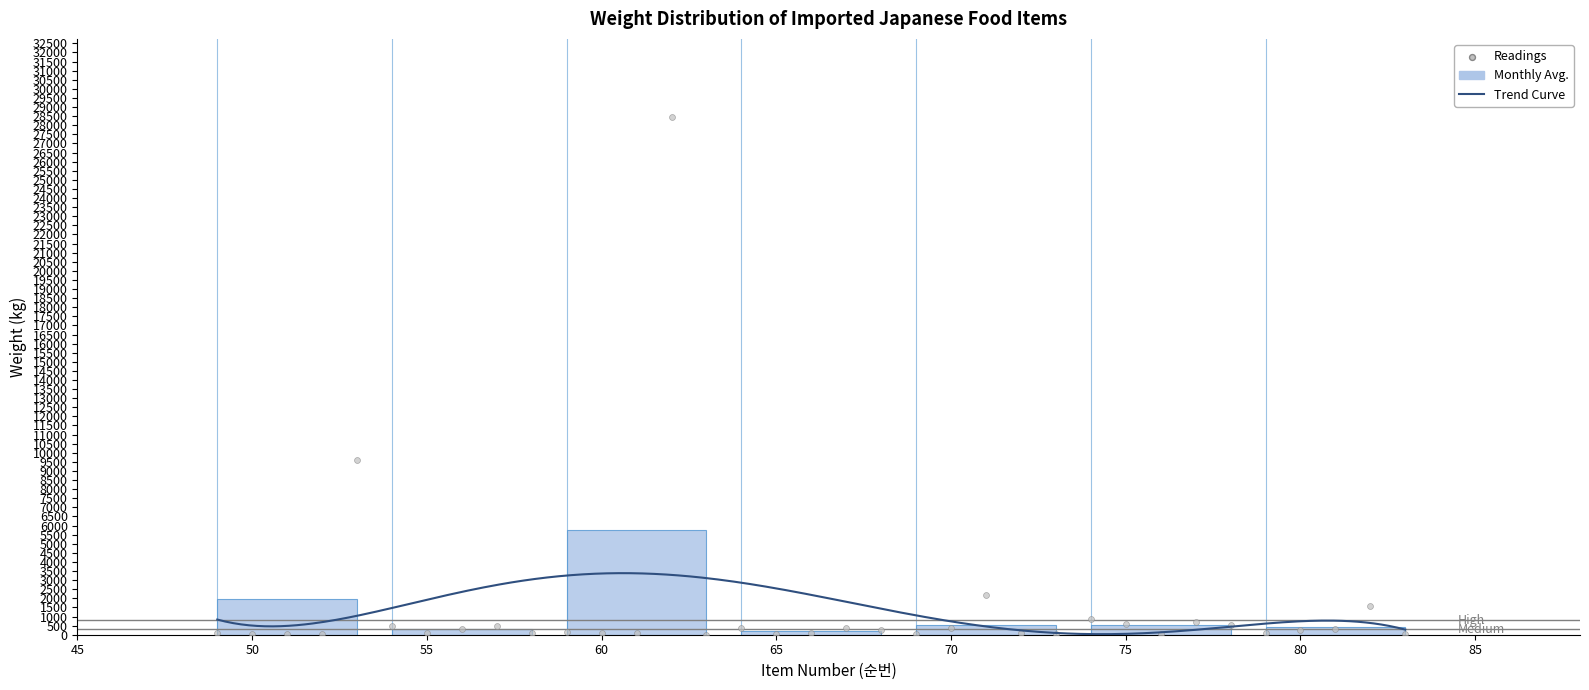

Between 54 and 75, which is larger?

75